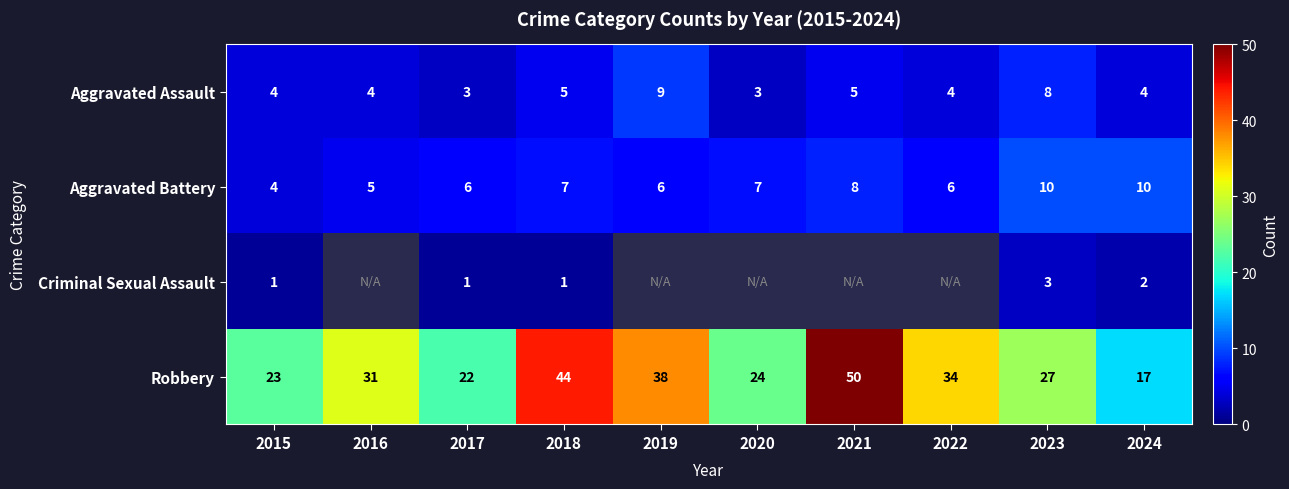

The Aggravated Battery series shows 6 at 2023. True or false?

False